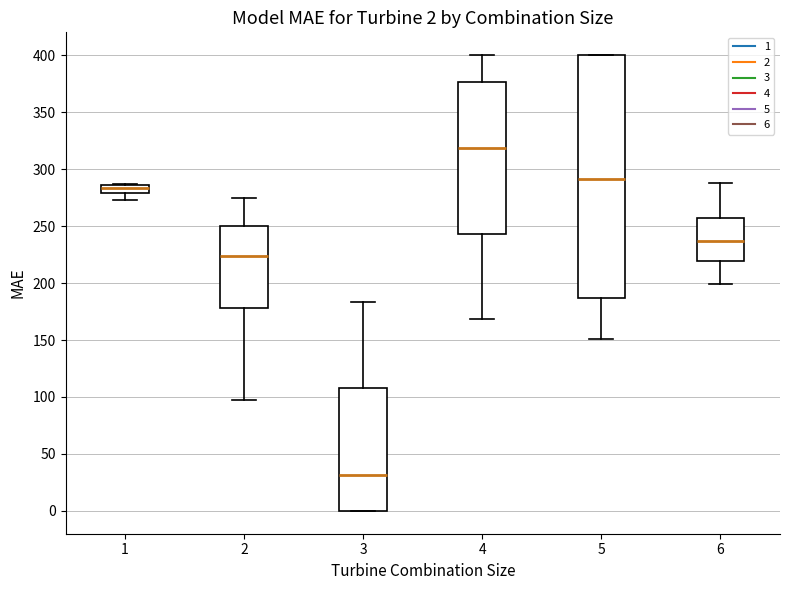

Which box is the tallest, from its lower edge to its upper edge?

5